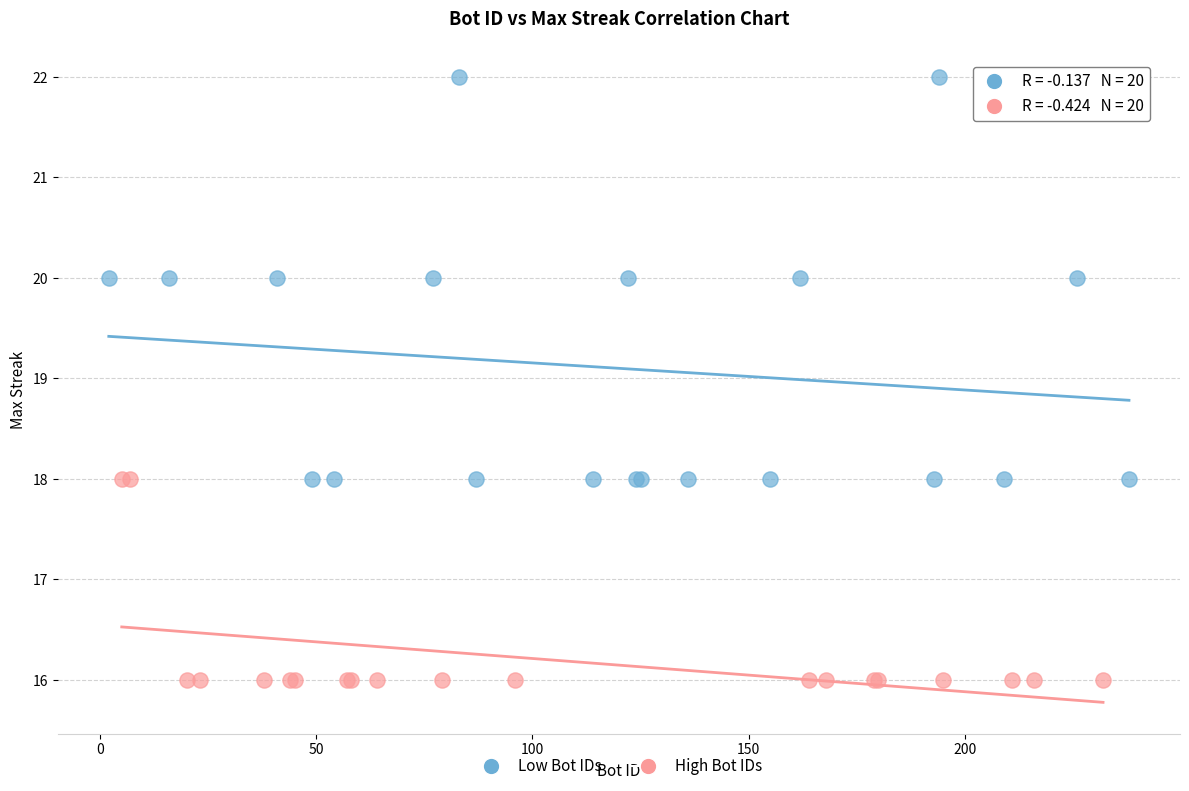

Which series contains the highest Y value?

Low Bot IDs